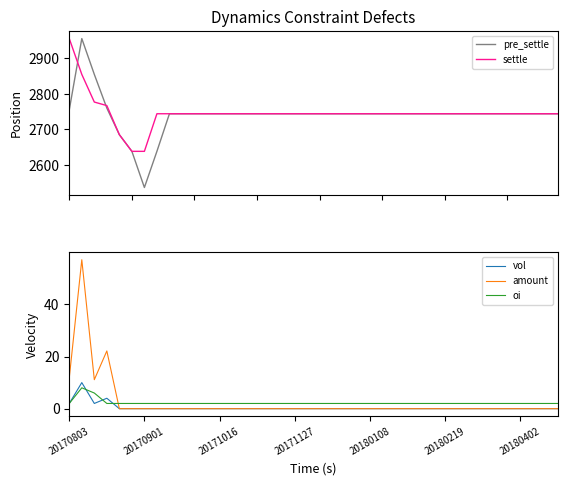

True or false: vol has a value of 5.9 at 9.

False